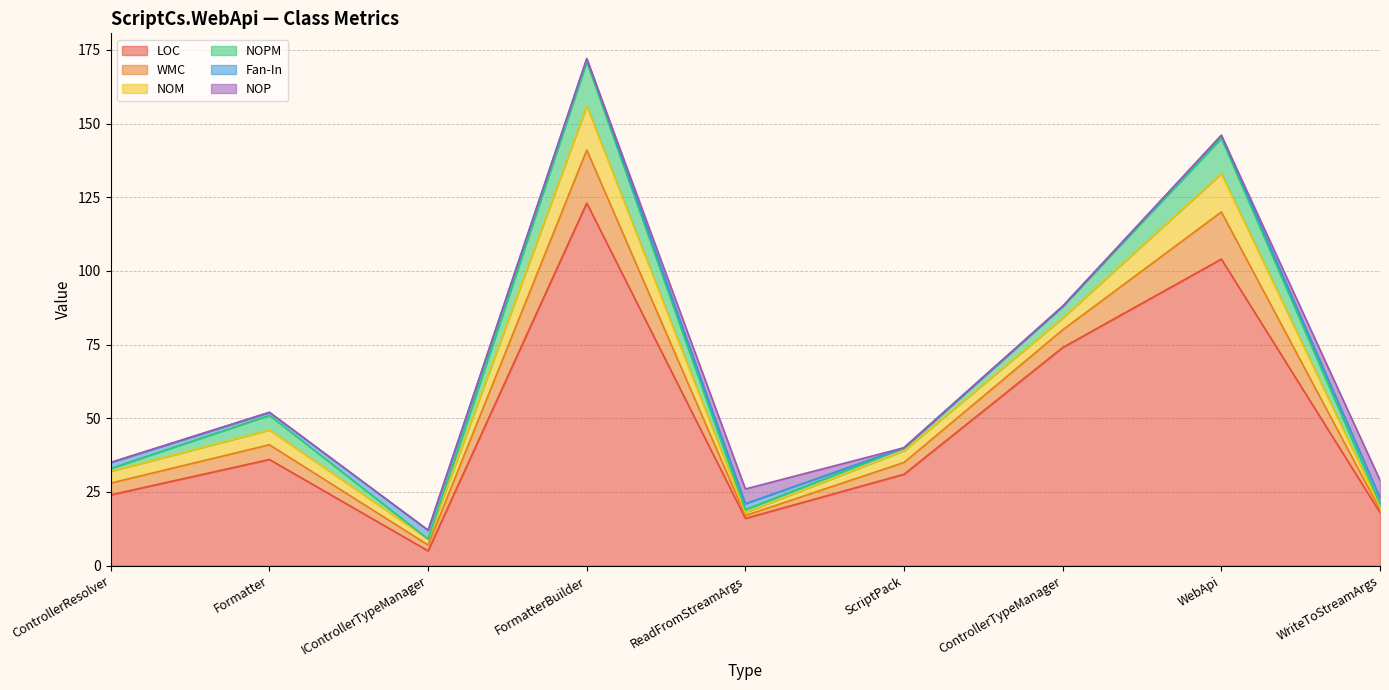

Where is the first local maximum for NOM?

Formatter